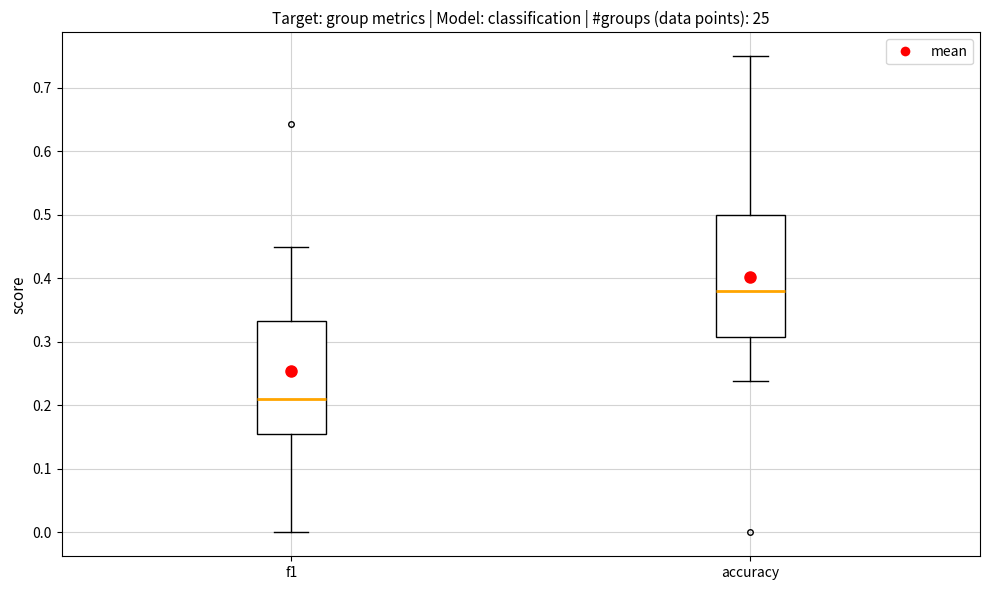

Where does the lower whisker of the box for f1 end on the y-axis? The values are not printed on the chart, so give them approximately, as read against the axis.

0.00